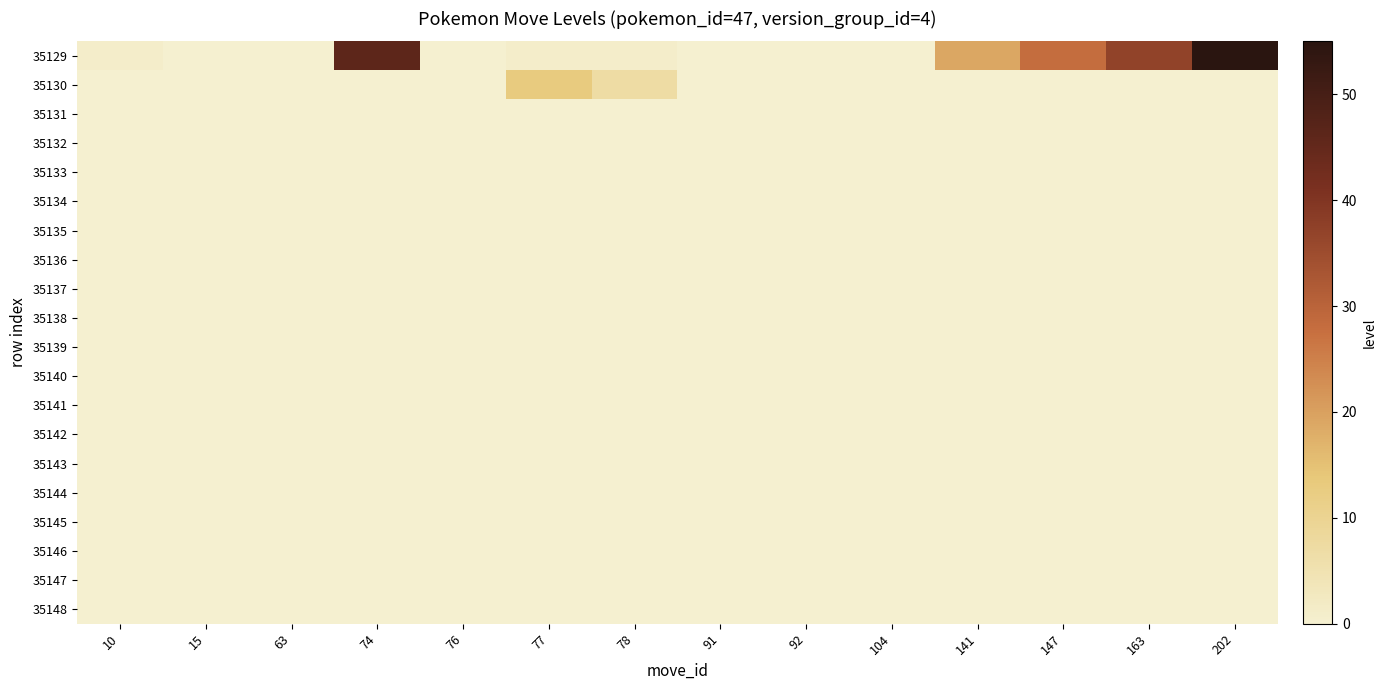

Which series has the widest spread of values?

35129